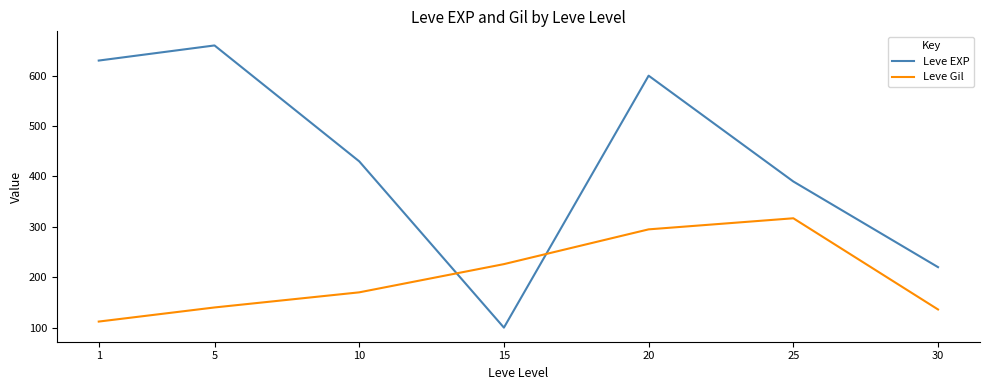

What is the average value of the Leve Gil series?

199